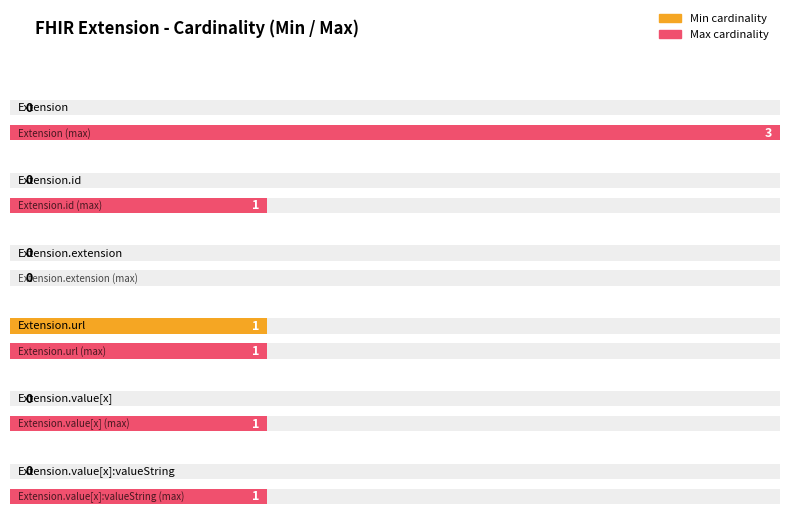

Are the bars horizontal?

Yes